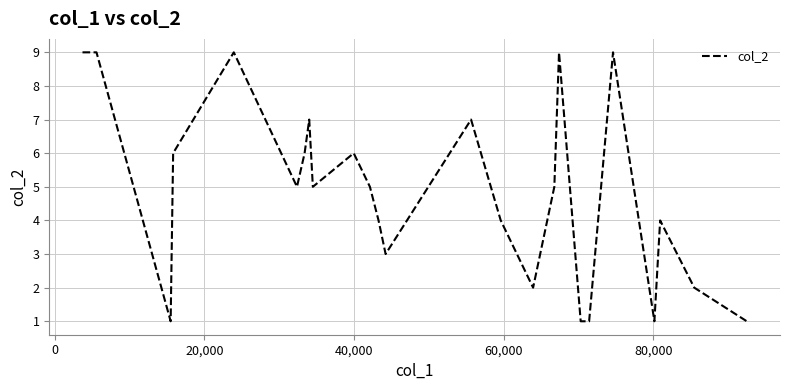

What is the difference between the maximum and minimum values?

8